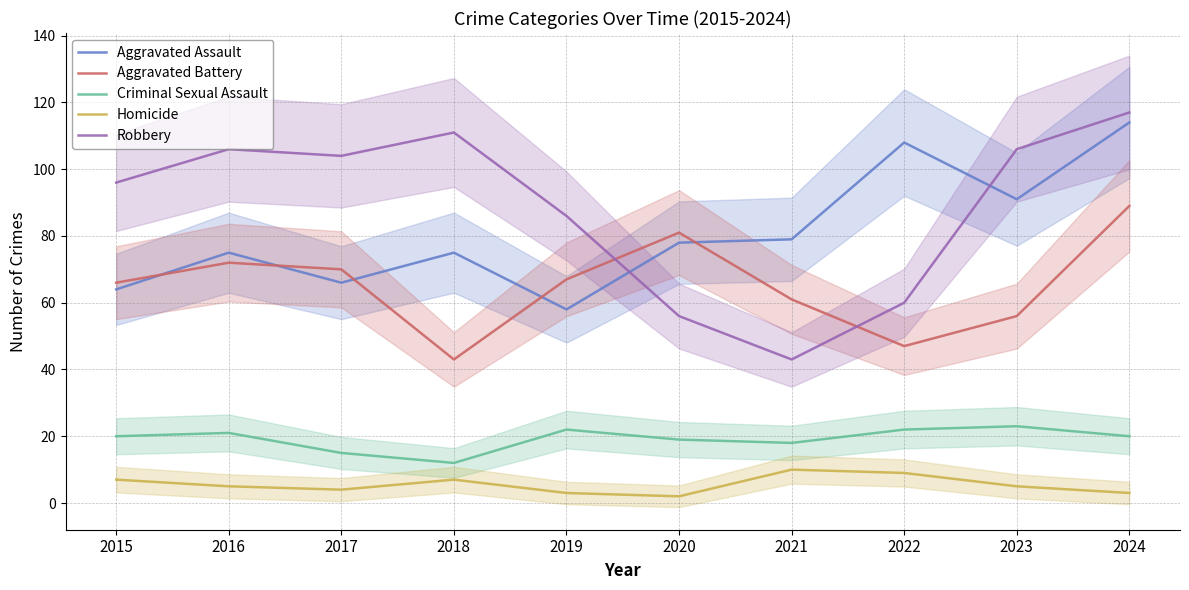

Which series has the largest range (max minus min)?

Robbery